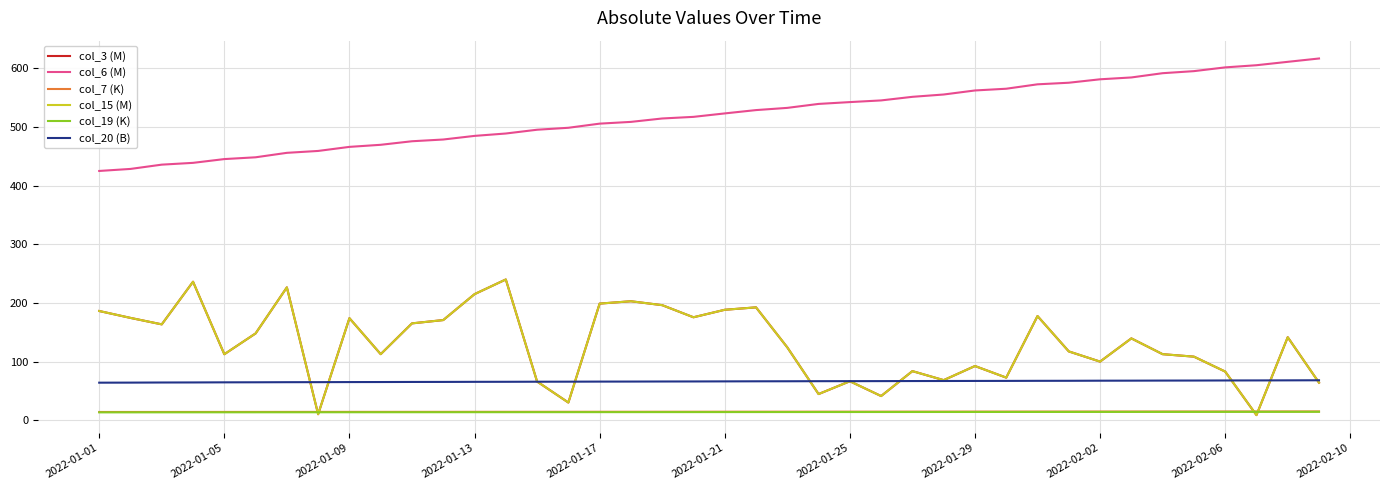

True or false: col_7 (K) and col_19 (K) intersect in this chart.

False